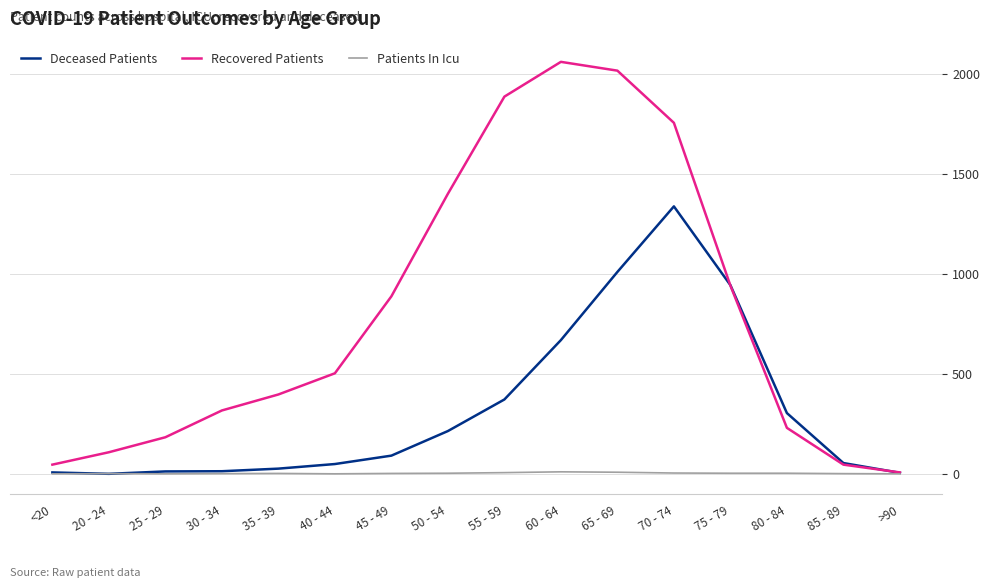

Which series has the largest range (max minus min)?

Recovered Patients